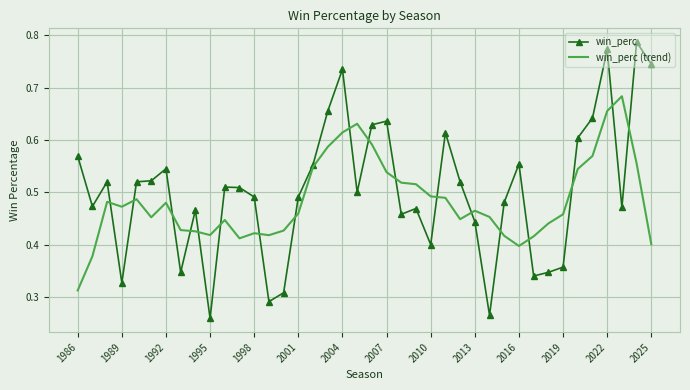

Which series has the widest spread of values?

win_perc